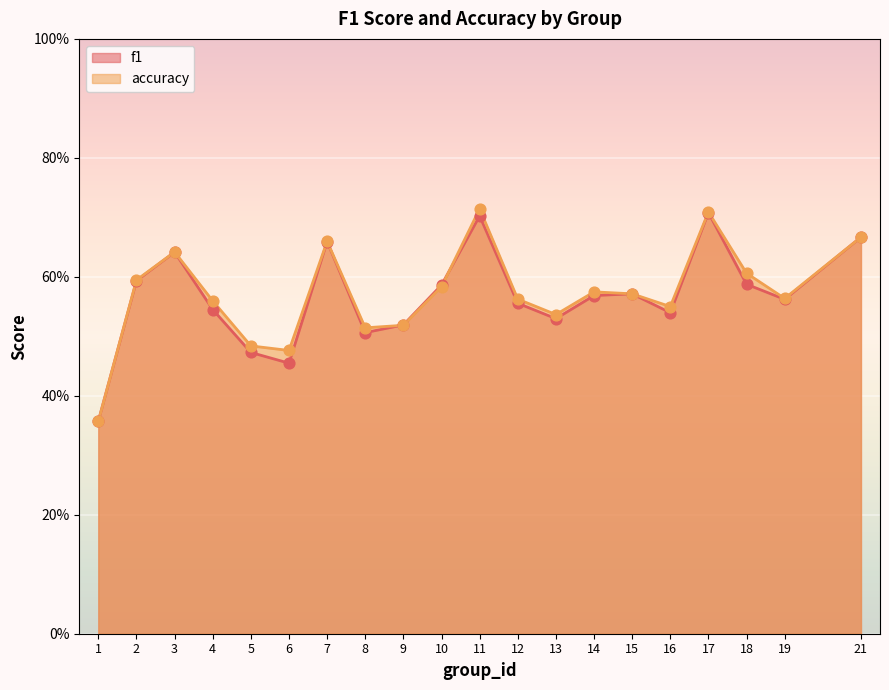

What is the total value across all series at 21?

1.3